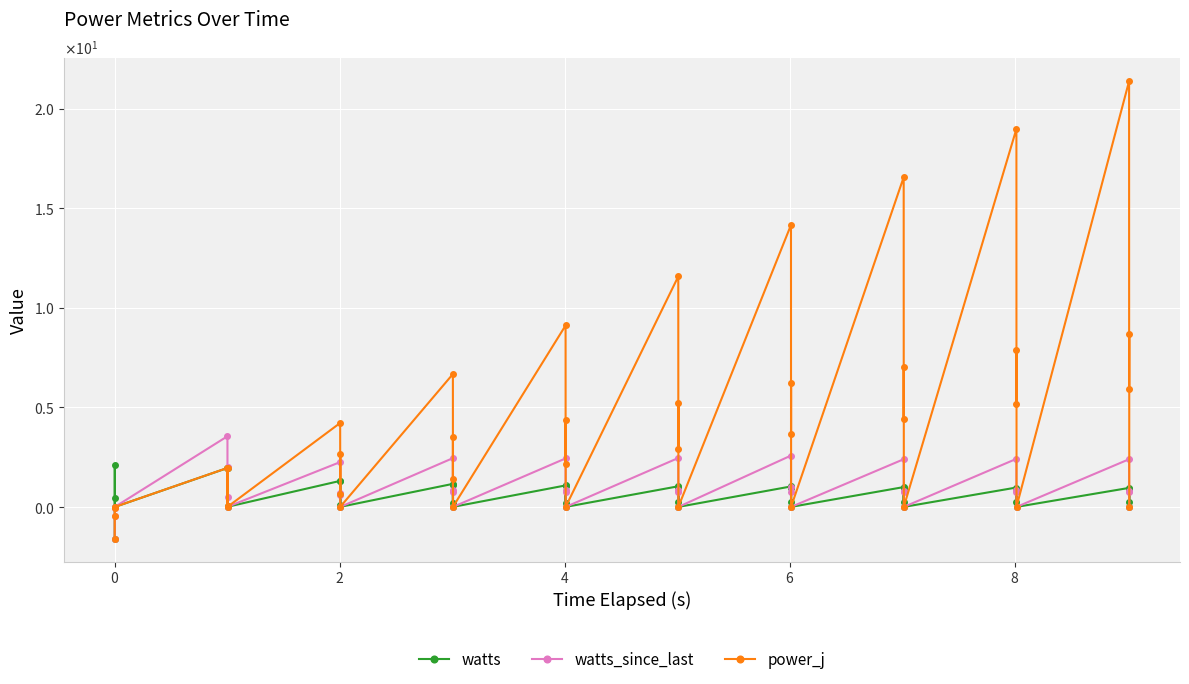

After their last crossing, which series has the higher values: watts_since_last or power_j?

power_j